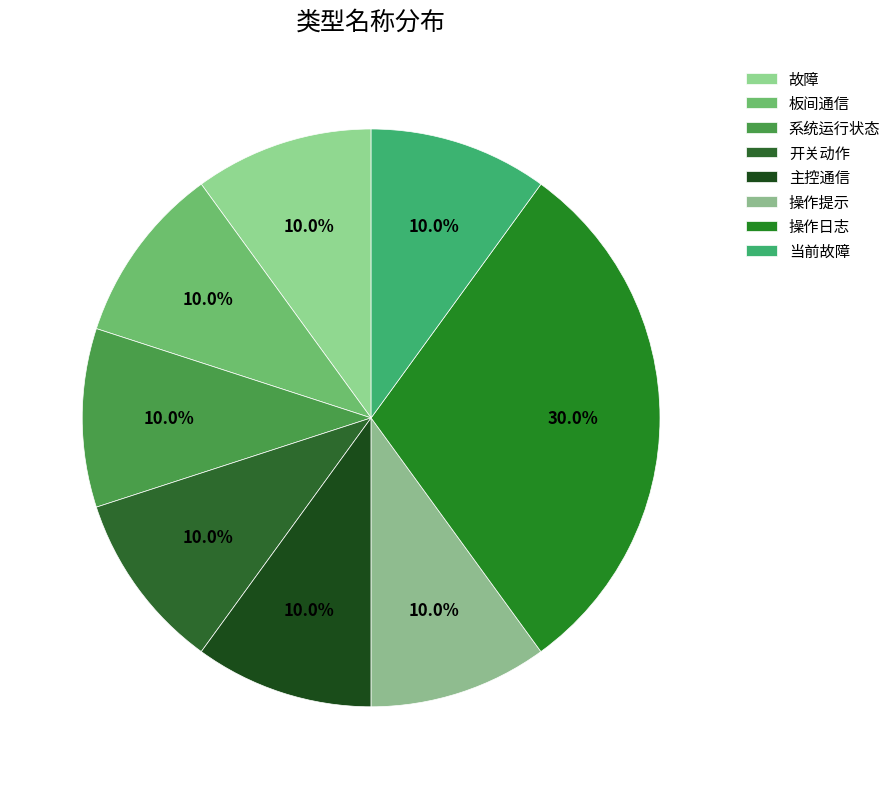

Rank the categories by value from lowest to highest.

故障, 板间通信, 系统运行状态, 开关动作, 主控通信, 操作提示, 当前故障, 操作日志